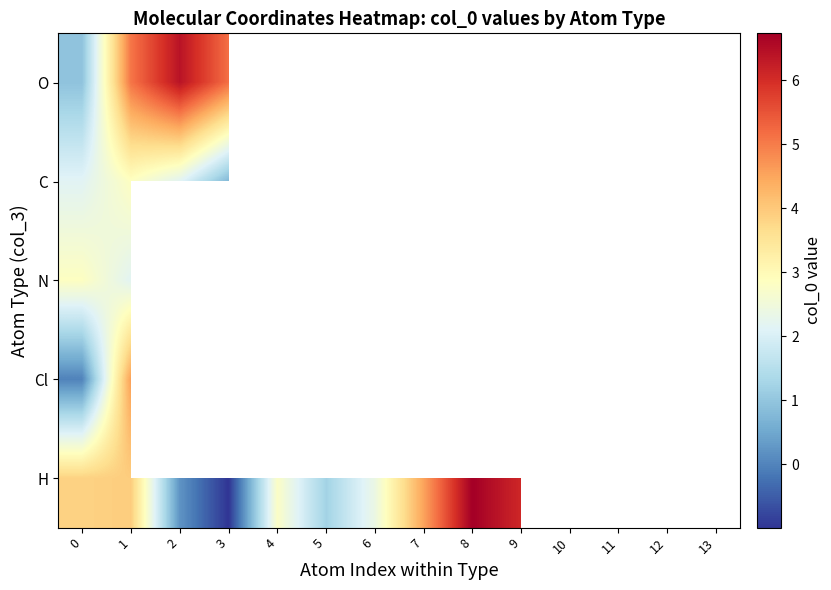

How many positive values does the Cl series have?

1